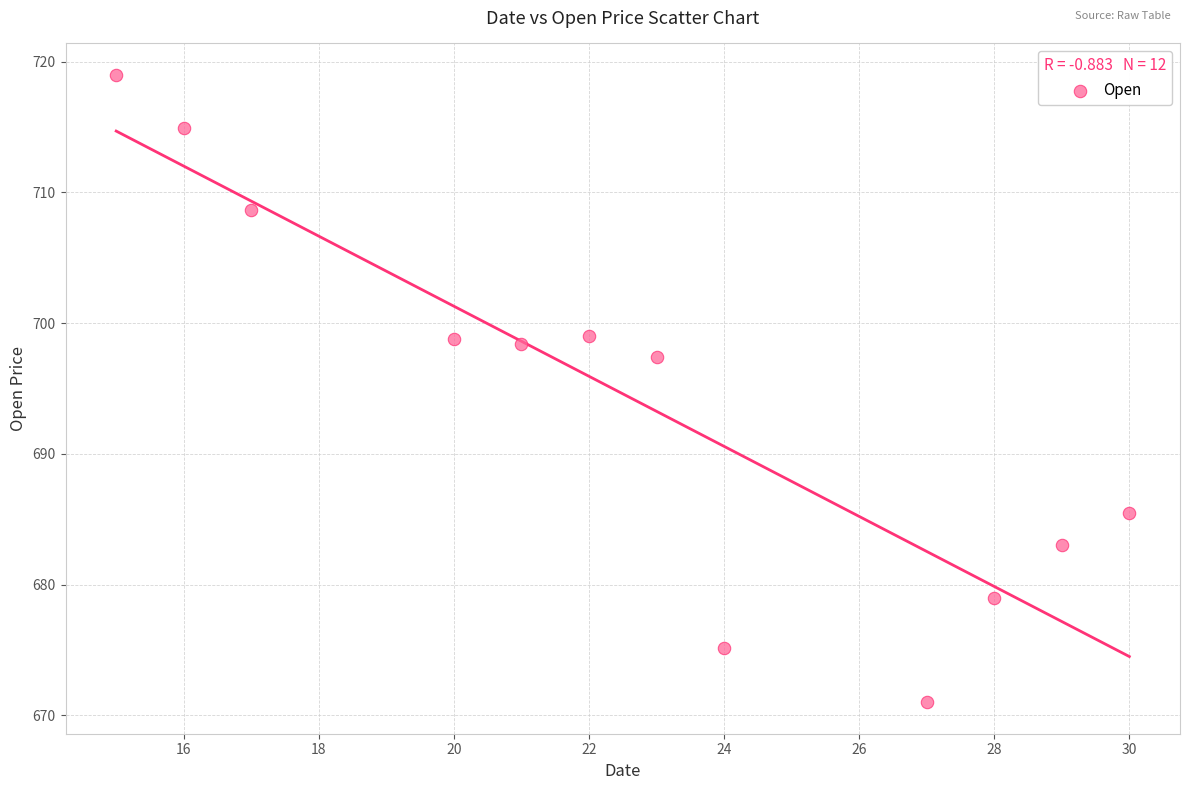

What Y value in the scatter plot is closest to 695?

697.5